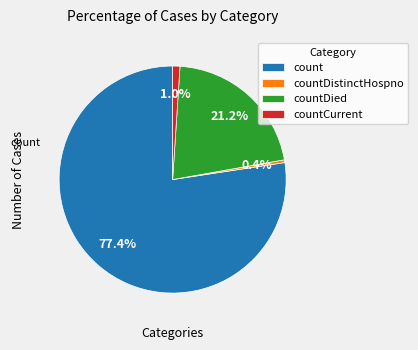

True or false: count accounts for 88% of the total.

False